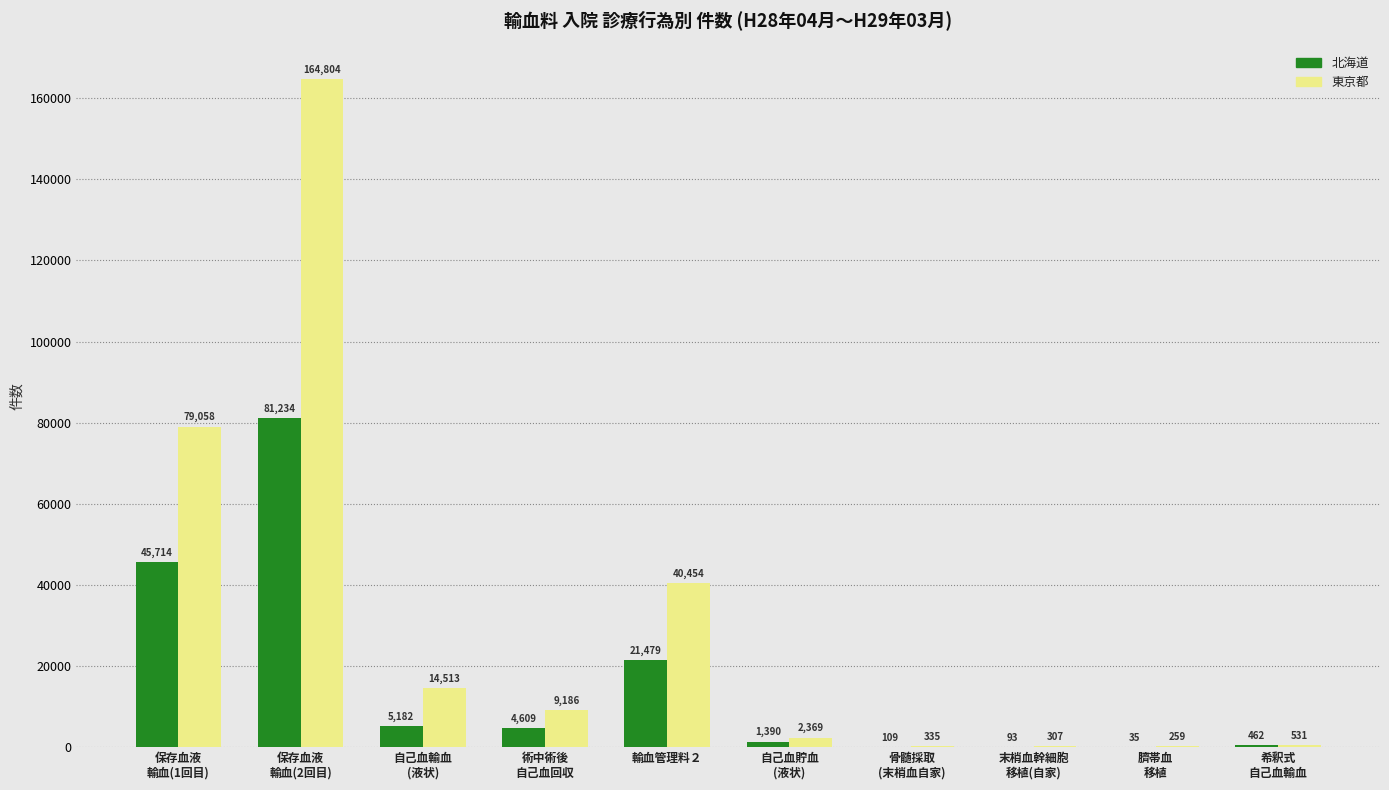

Which series has the largest total across all categories?

東京都